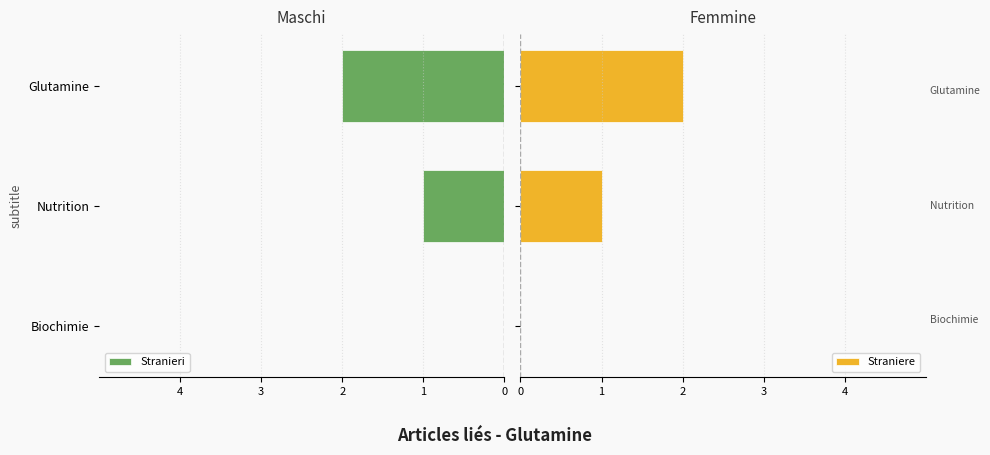

How many groups of bars are there?

3